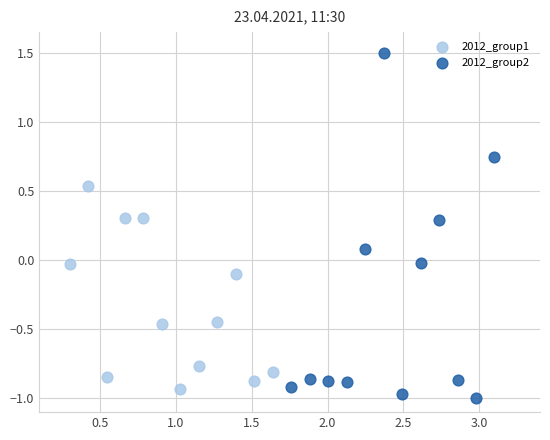

What are all the series names shown in the legend?

2012_group1, 2012_group2